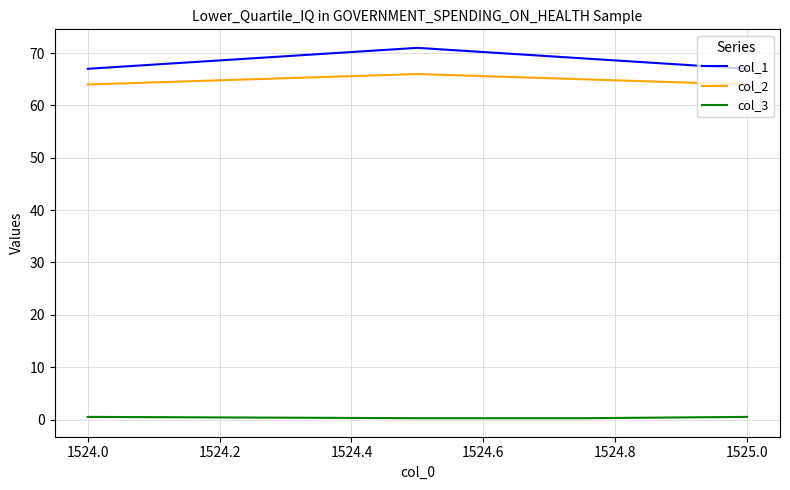

What is the minimum value for col_2?

64.0